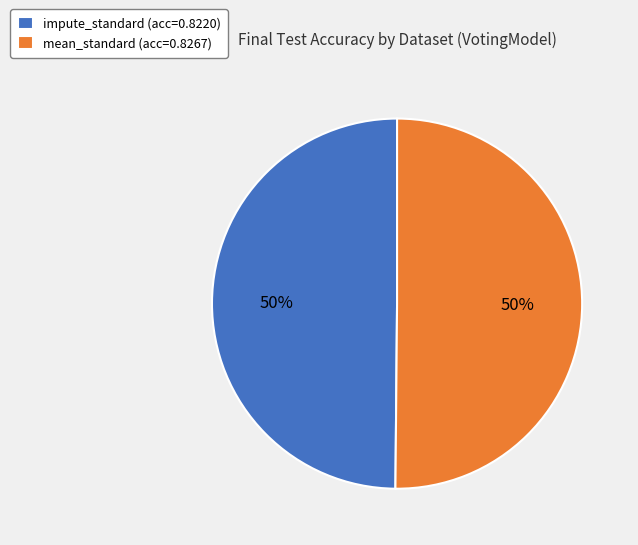

To the nearest percent, what percentage of the pie is impute_standard?

50%